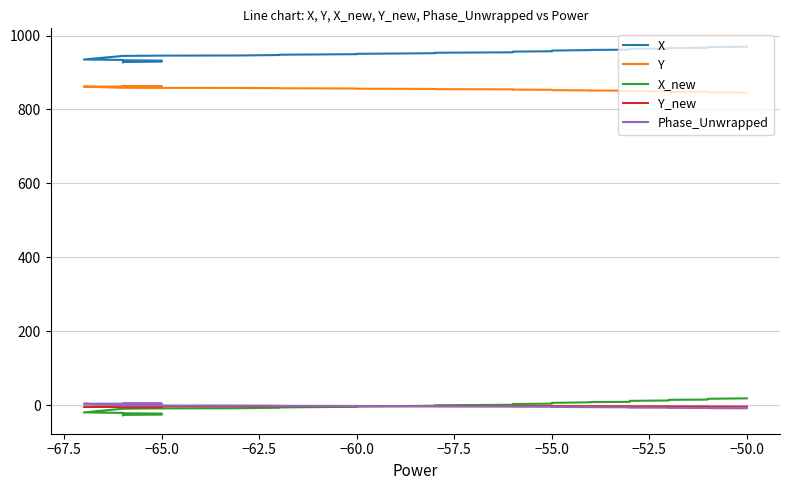

What is the label of the 37th point from the right?

−65.0